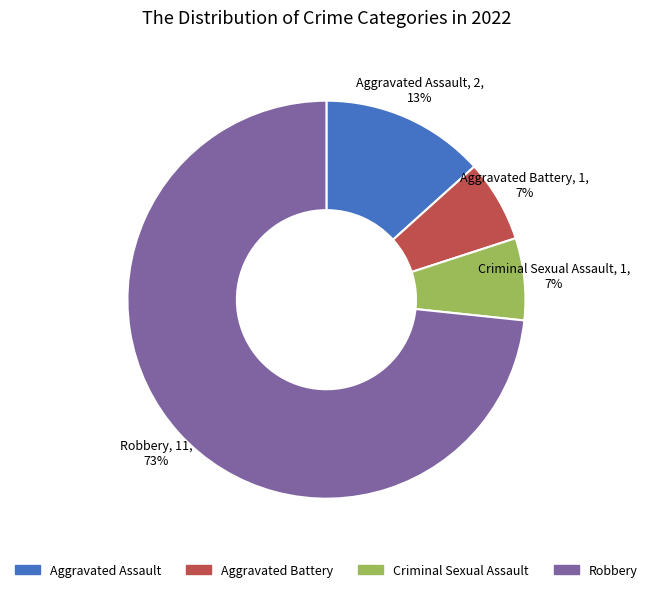

To the nearest percent, what is the average slice percentage?

25%